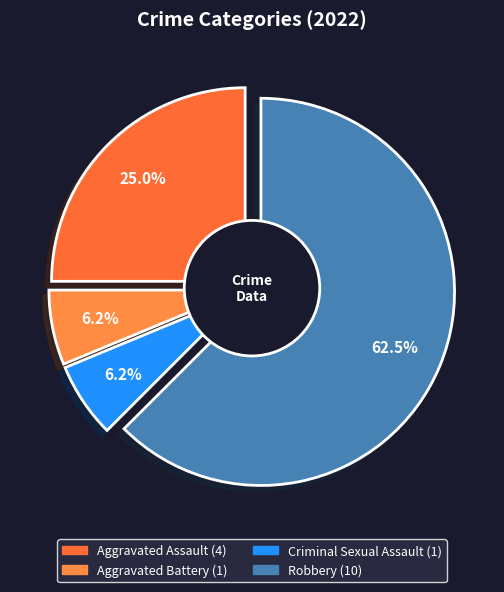

Is the sum of Criminal Sexual Assault and Aggravated Battery greater than half?

No